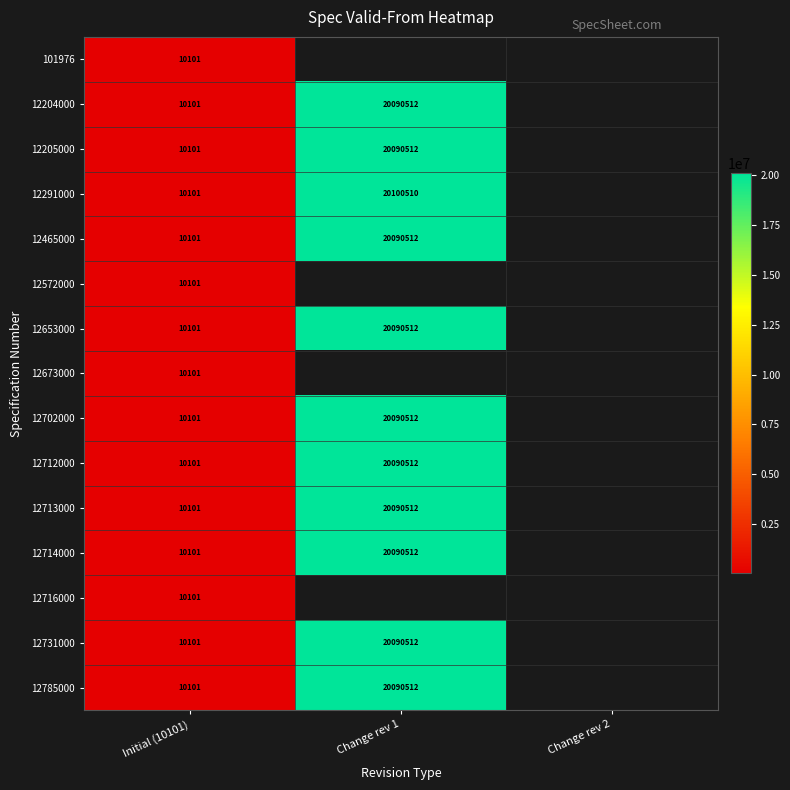

The value of 12785000 at Initial (10101) is 10101. True or false?

True